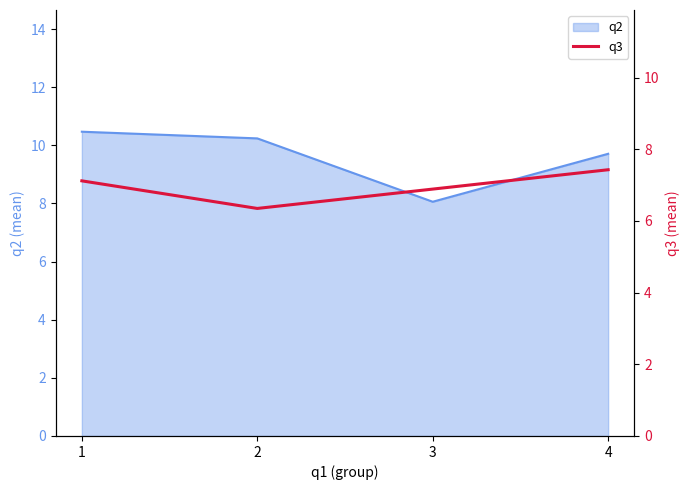

In q2, how many points are lower than both neighbors (excluding endpoints)?

1